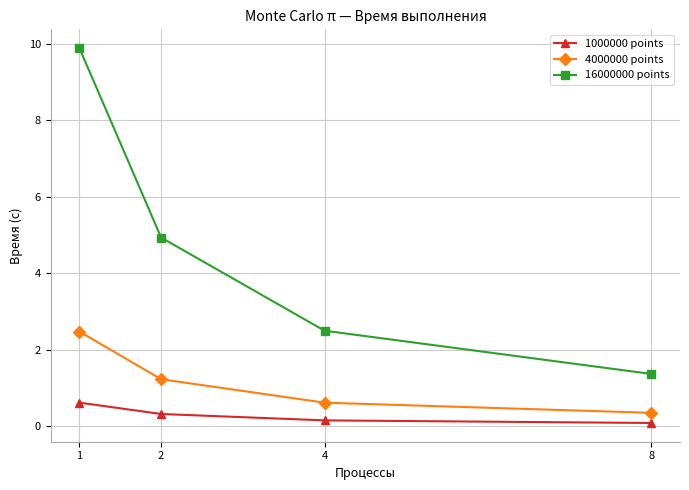

What is the value of the 4000000 points point at the 3rd from the left?

0.6